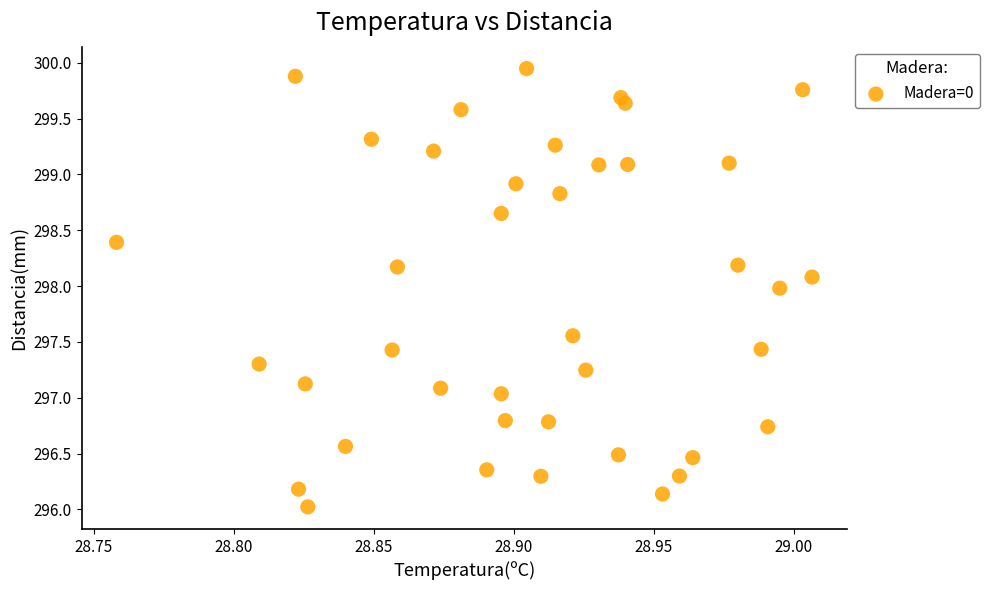

What is the range of Y values (max minus min)?

3.9